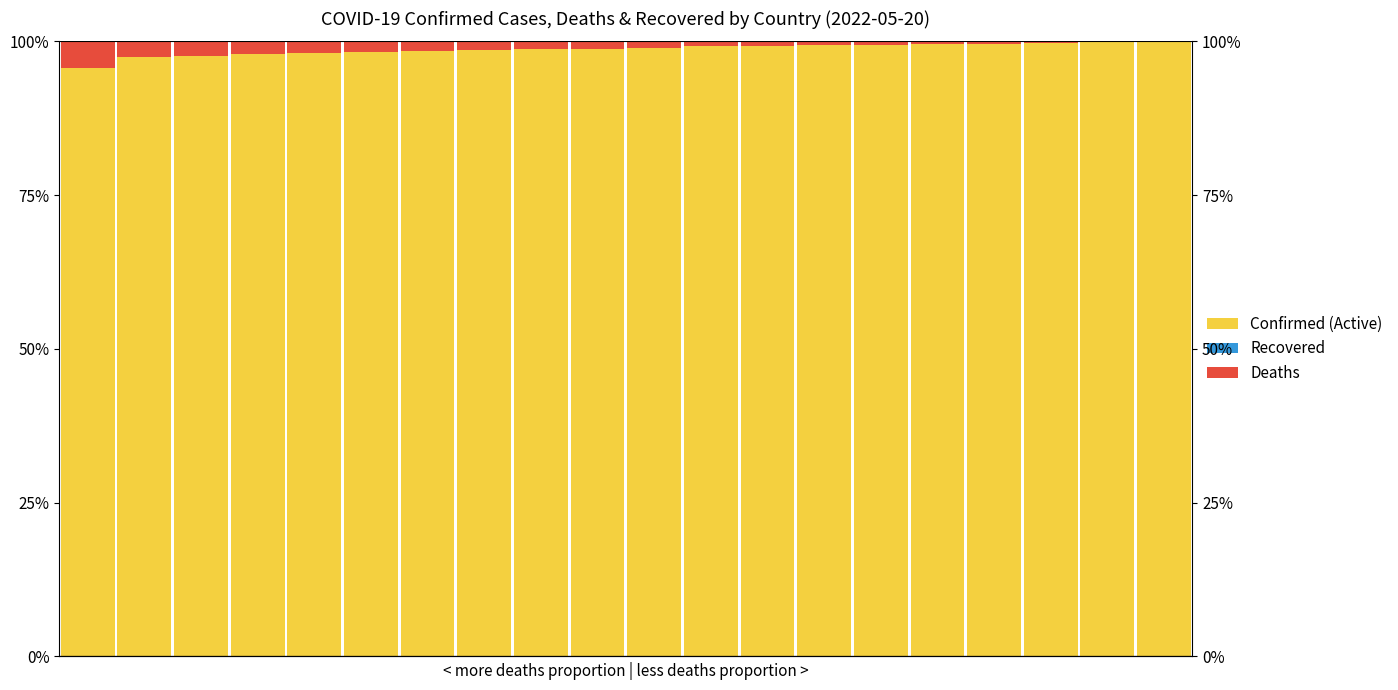

How many distinct data groups are displayed?

3